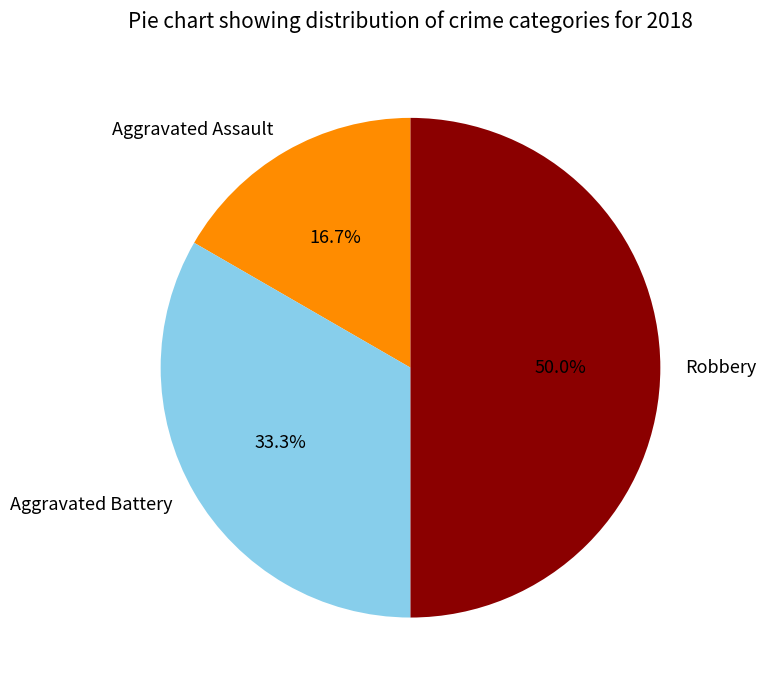

What is the smallest slice in the pie chart?

Aggravated Assault